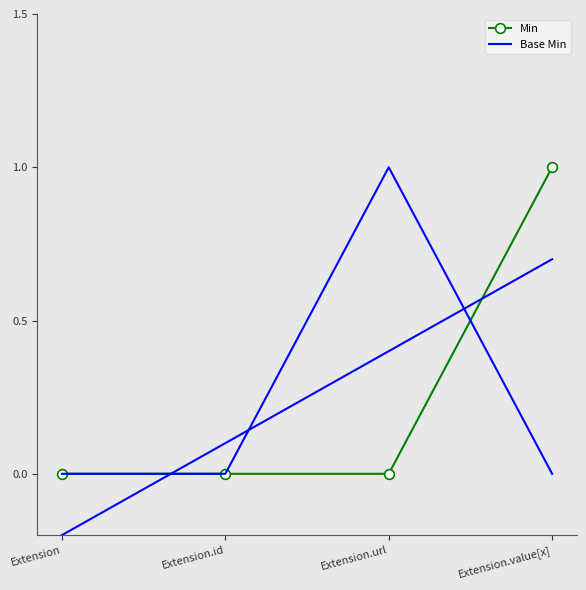

Rank the series by their maximum value, from lowest to highest.

Min, Base Min